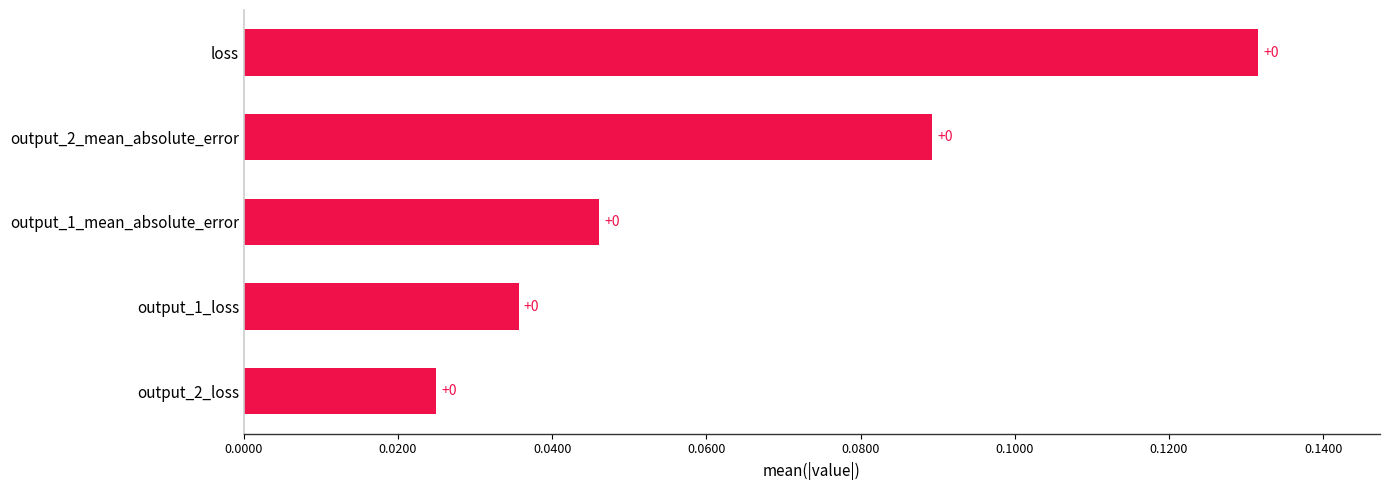

How many values are between 0 and 1?

5